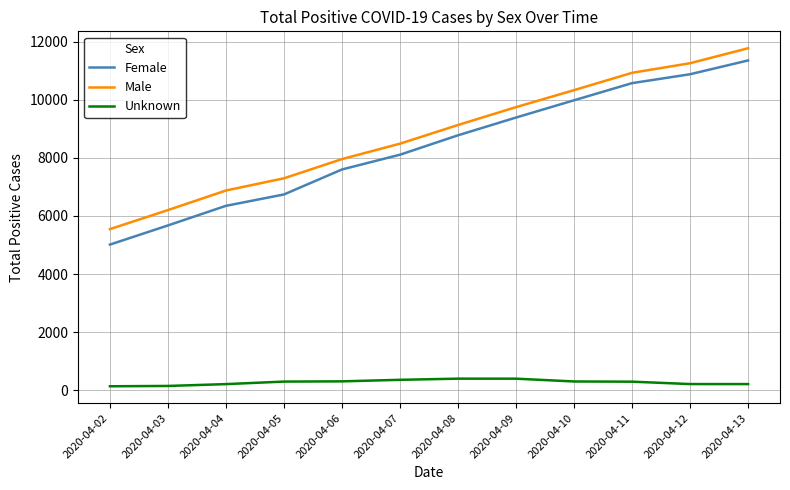

Does the chart have visible grid lines?

Yes